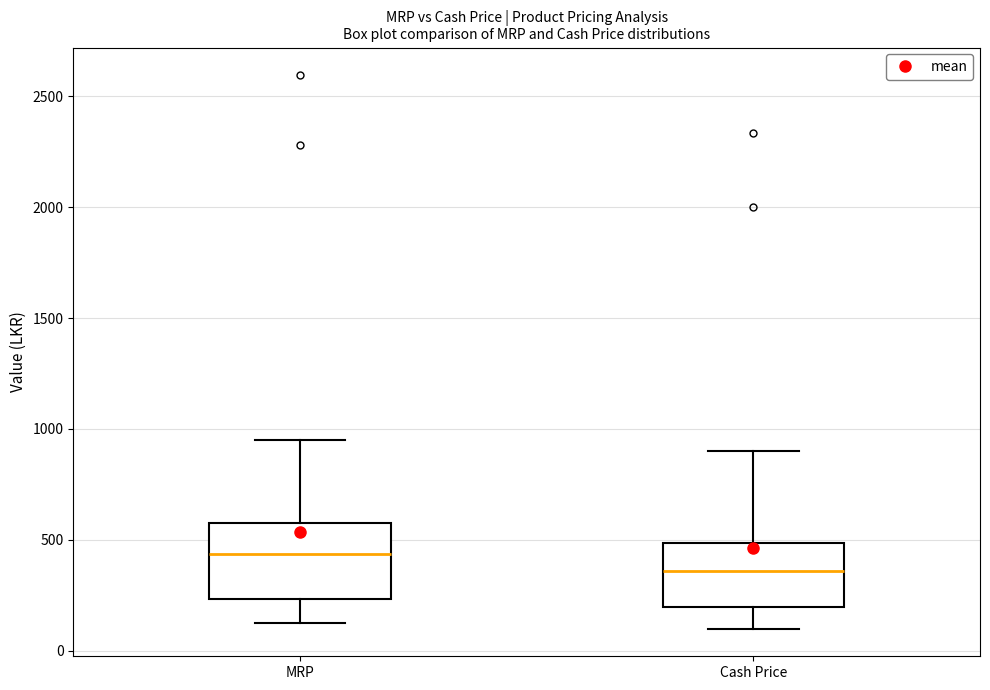

Which box's median line is the highest?

MRP